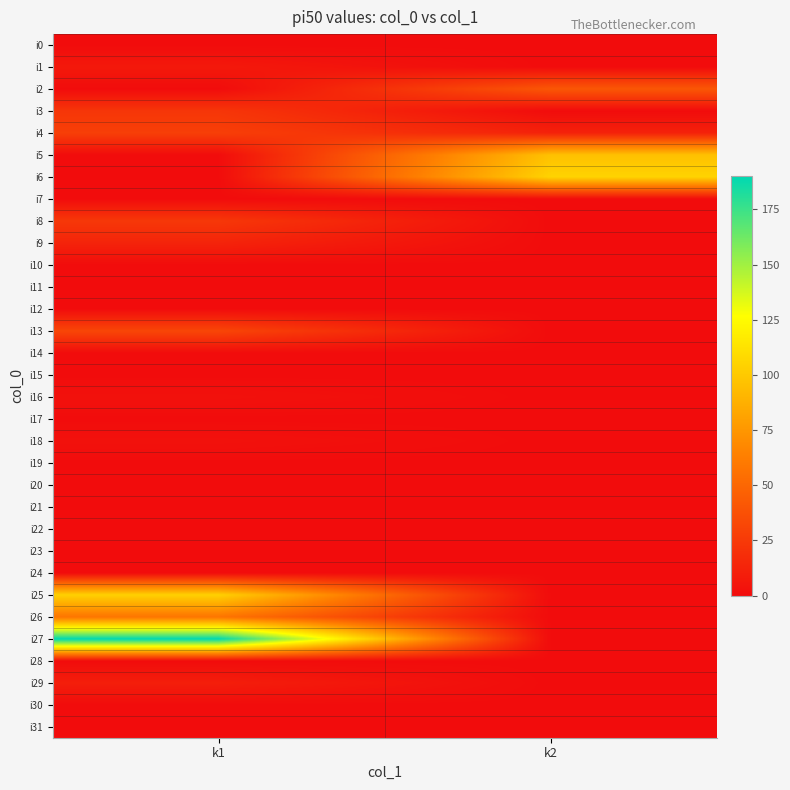

At k2, list the series in order from smallest to largest.

i0, i1, i3, i7, i8, i9, i10, i11, i12, i13, i14, i15, i16, i17, i18, i19, i20, i21, i22, i23, i24, i25, i26, i27, i28, i29, i30, i31, i4, i2, i5, i6